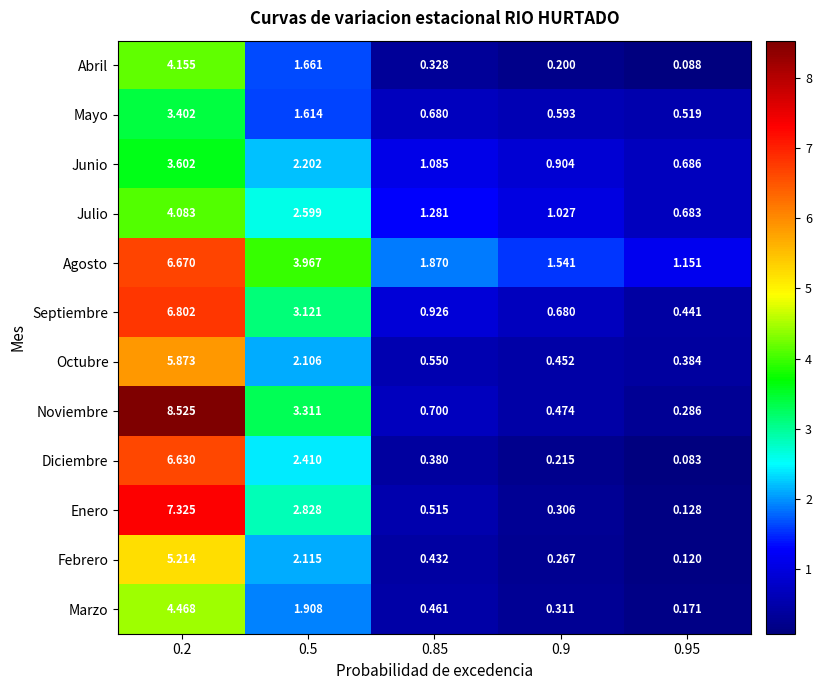

Rank the series at 0.95 from highest to lowest value.

Agosto, Junio, Julio, Mayo, Septiembre, Octubre, Noviembre, Marzo, Enero, Febrero, Abril, Diciembre